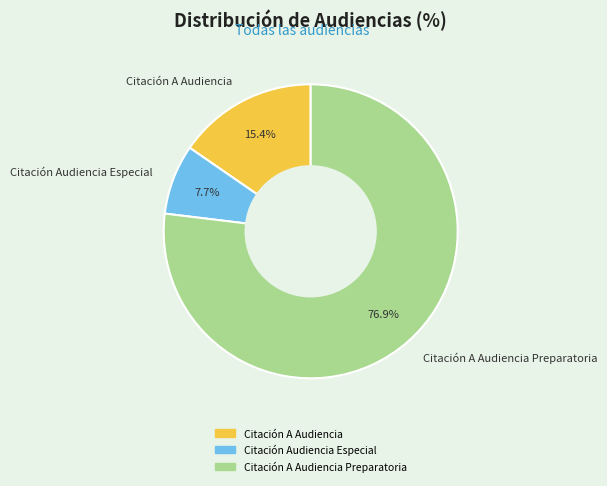

Approximately how many times larger is the value at Citación A Audiencia Preparatoria compared to Citación A Audiencia?

5.0